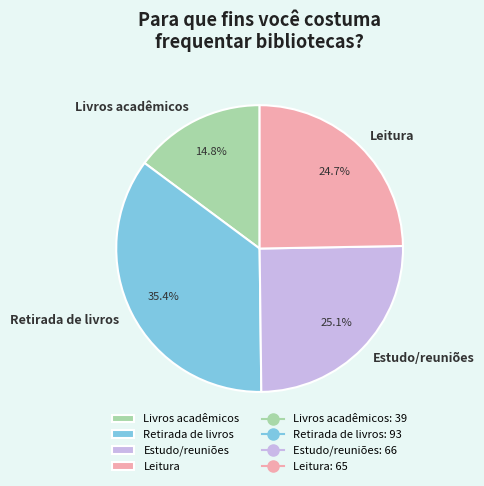

Is the sum of Livros acadêmicos and Leitura greater than half?

No